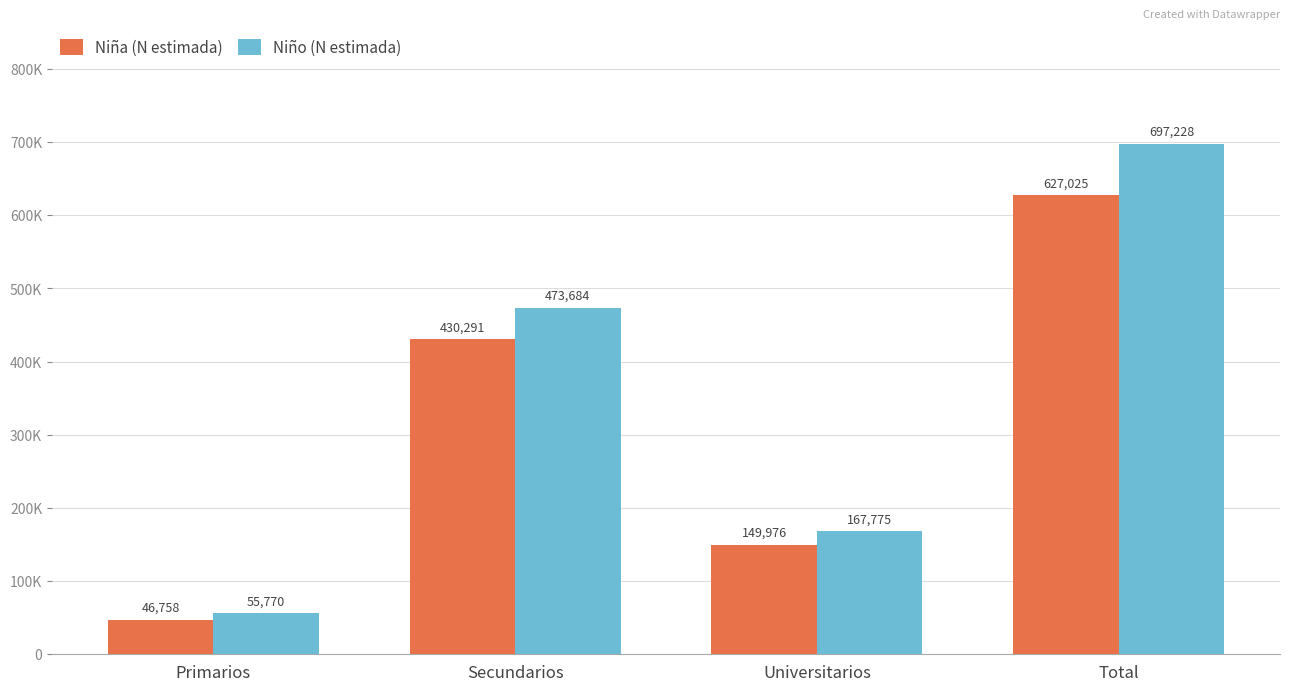

Which category has the lowest value across all series?

Primarios